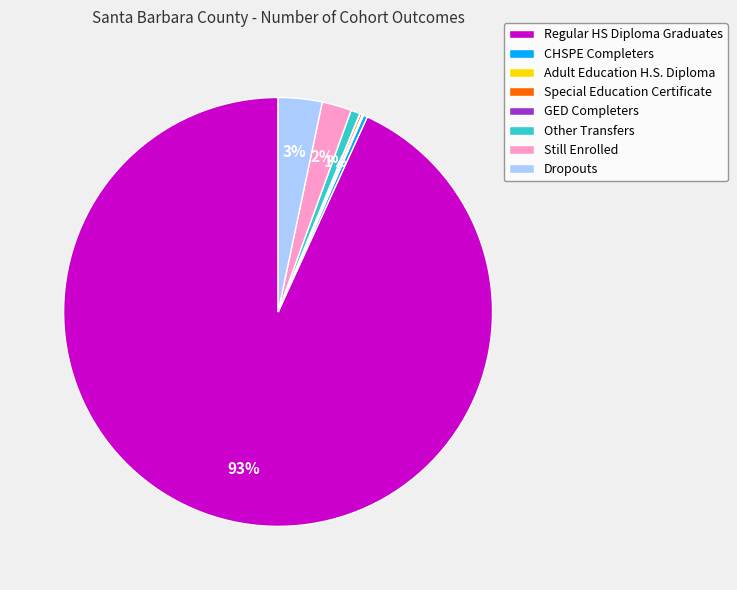

What is the largest slice in the pie chart?

Regular HS Diploma Graduates